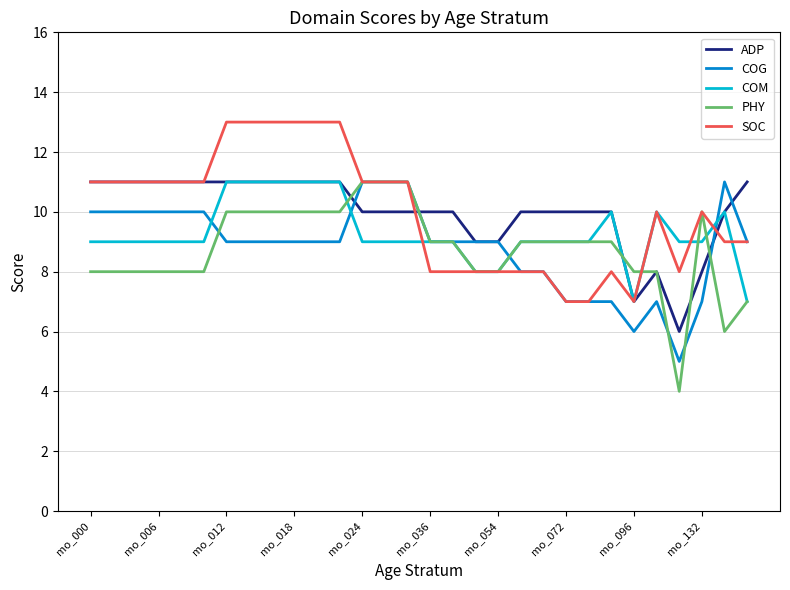

What is the greatest value displayed?

13